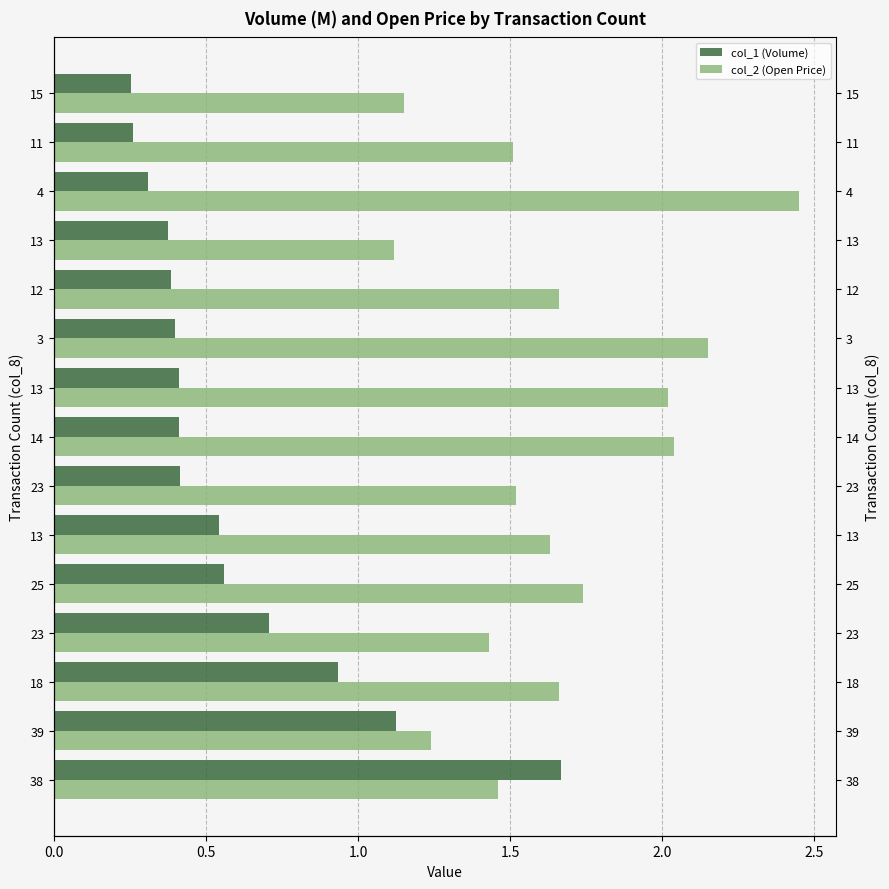

What is the difference between the second highest and second lowest values in the col_1 (Volume) series?

0.9